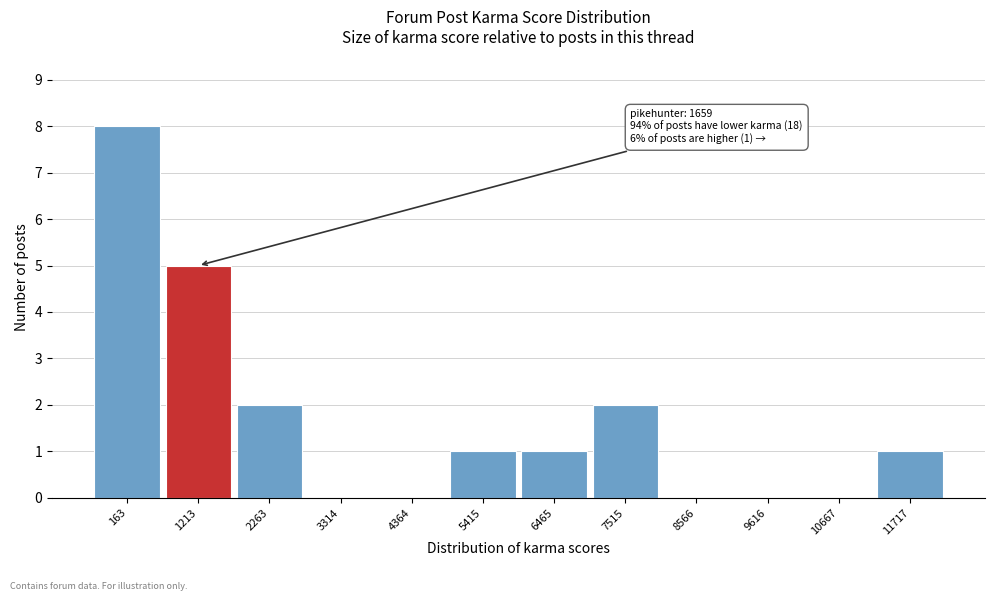

Reading left to right, what are all the values shown in this chart?

163=8	1213=5	2263=2	3314=0	4364=0	5415=1	6465=1	7515=2	8566=0	9616=0	10667=0	11717=1